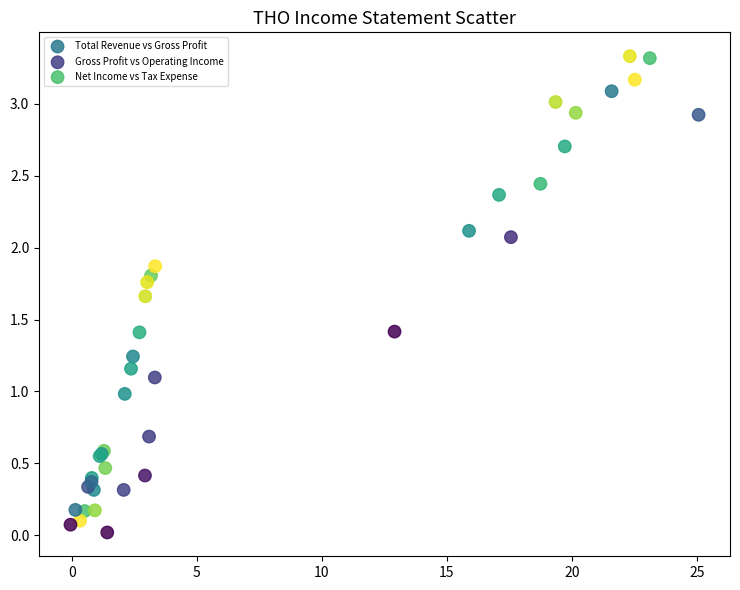

Which series contains the highest Y value?

Total Revenue vs Gross Profit